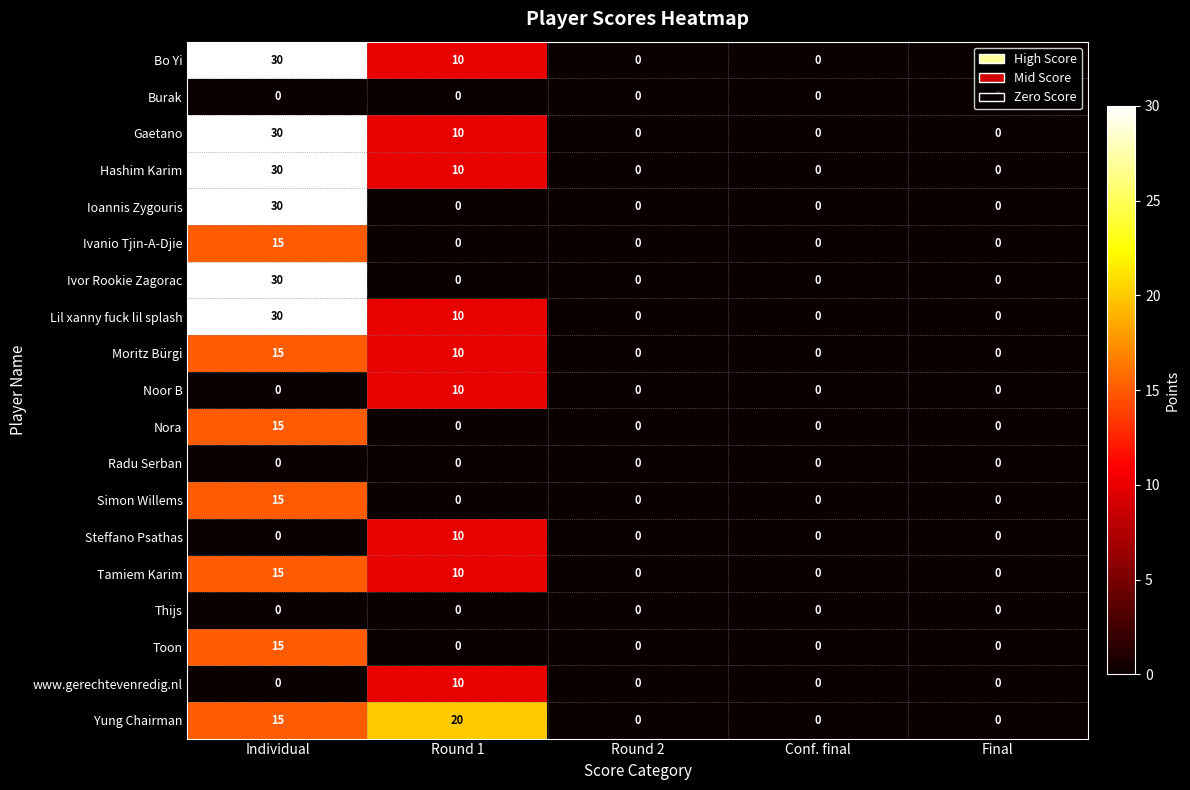

What is the spread (max minus min) of values at Individual?

30